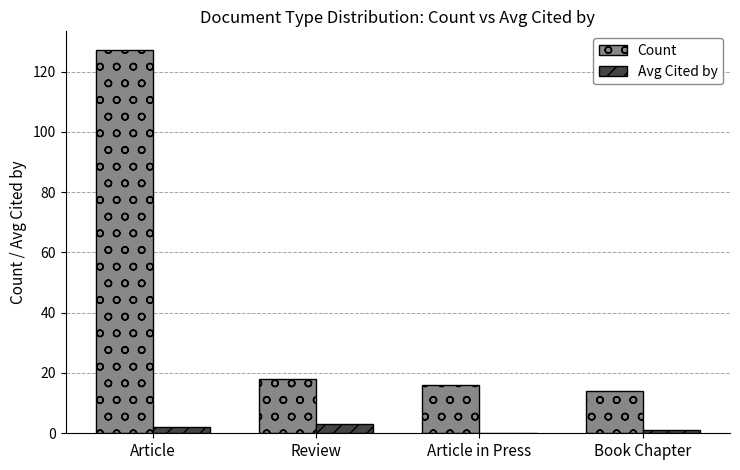

How many series are shown in this chart?

2